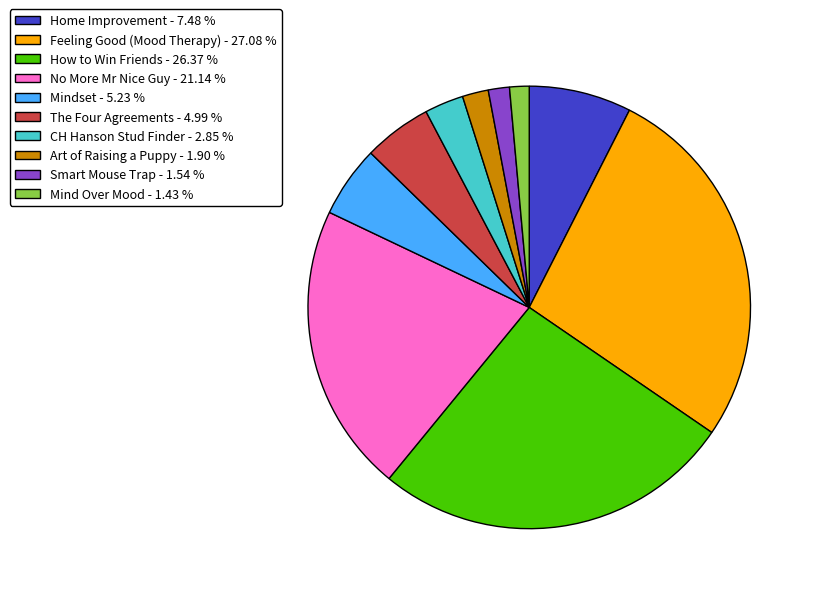

Is Smart Mouse Trap the majority of the pie?

No